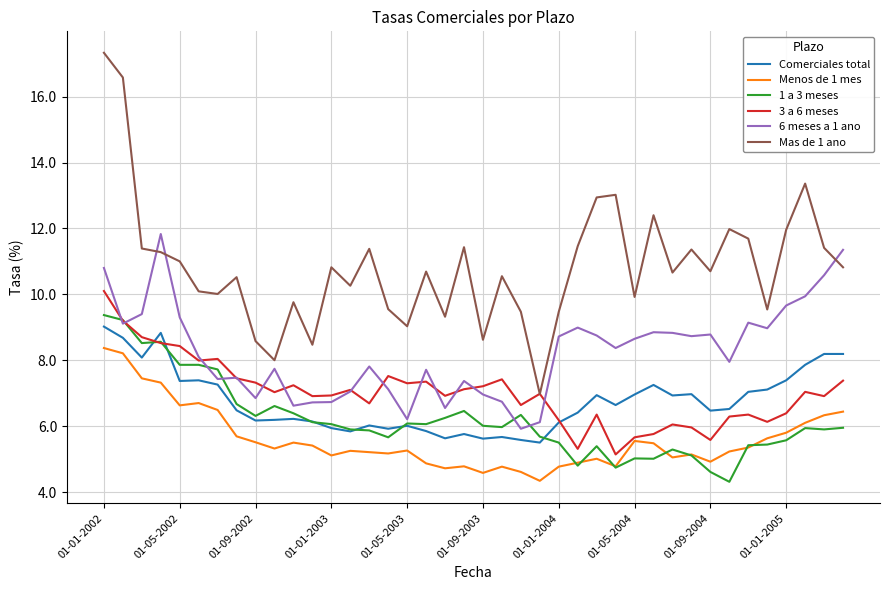

What is the maximum value for 6 meses a 1 ano?

11.8